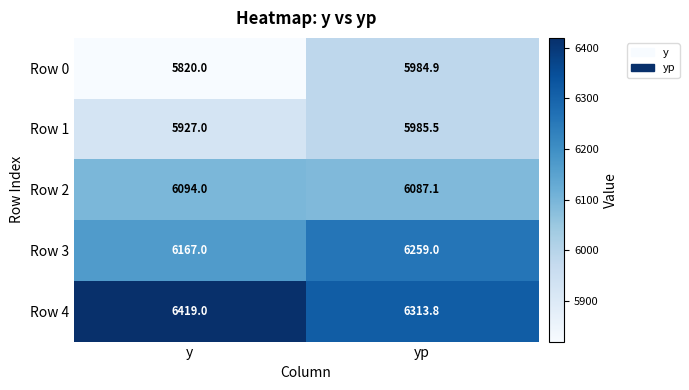

Is it true that Row 2 equals 6094.0 at y?

True